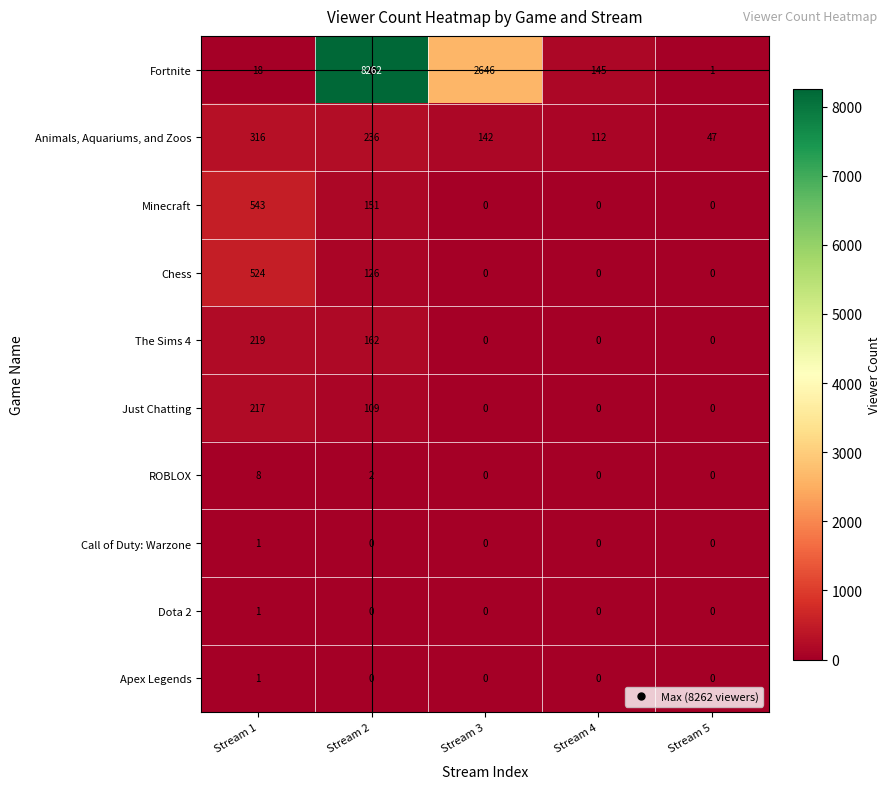

Which series changed the most between Stream 1 and Stream 3?

Fortnite